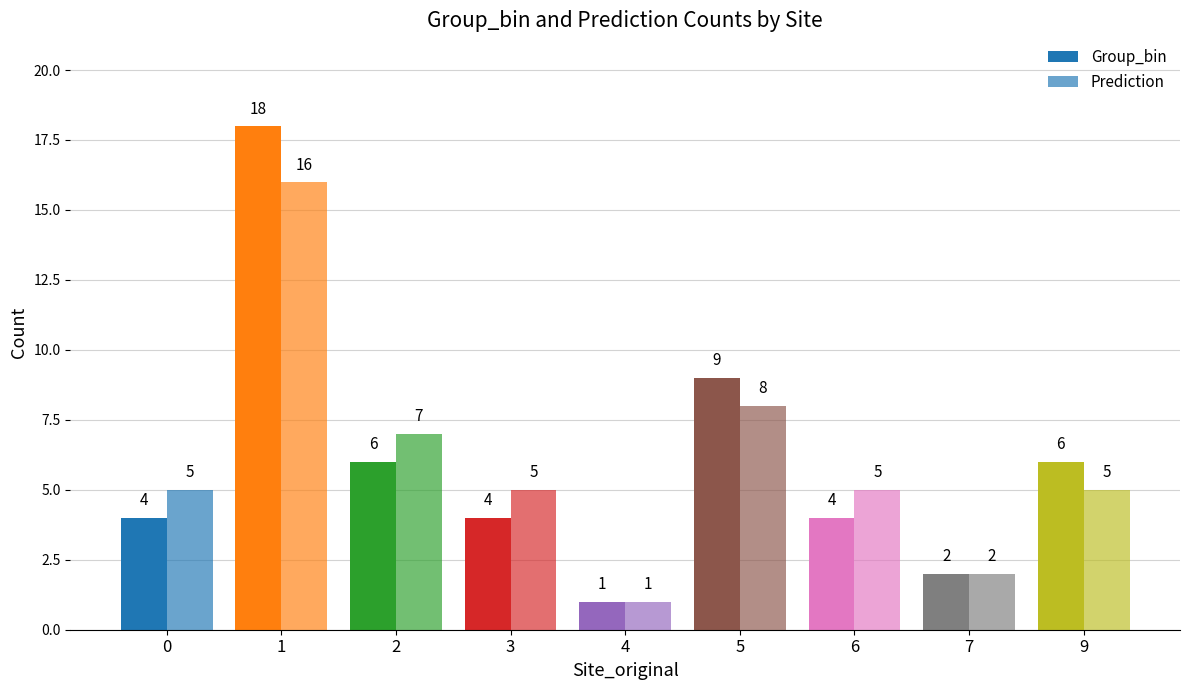

How many data points does each series have?

9